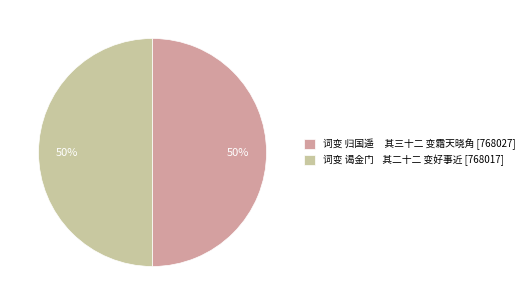

To the nearest percent, what is the average slice percentage?

50%